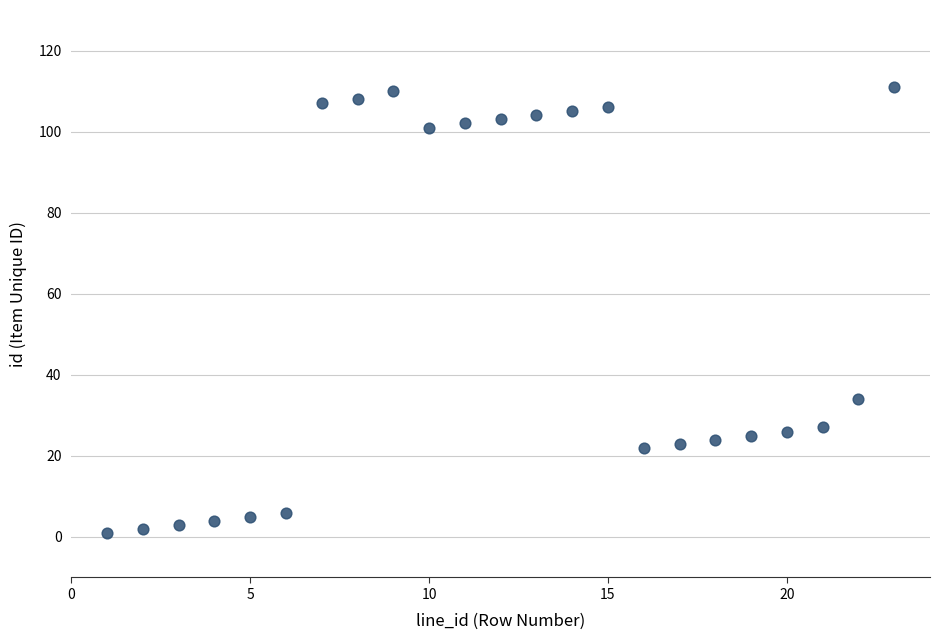

What is the range of X values (max minus min)?

22